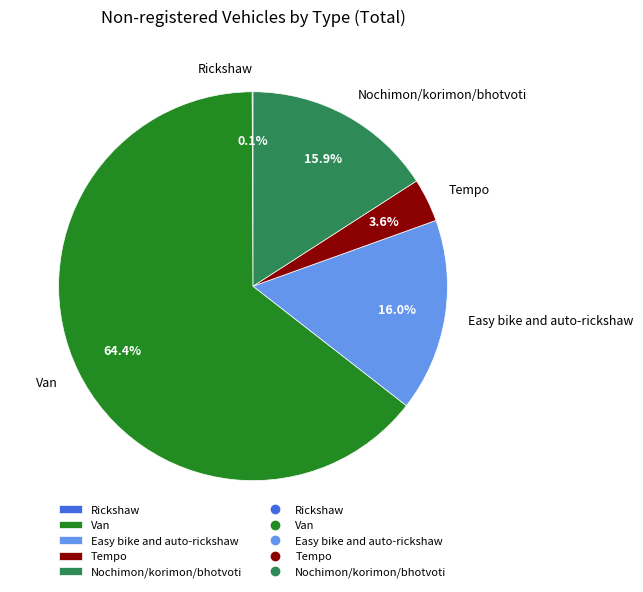

Approximately how many times larger is the value at Van compared to Easy bike and auto-rickshaw?

4.0